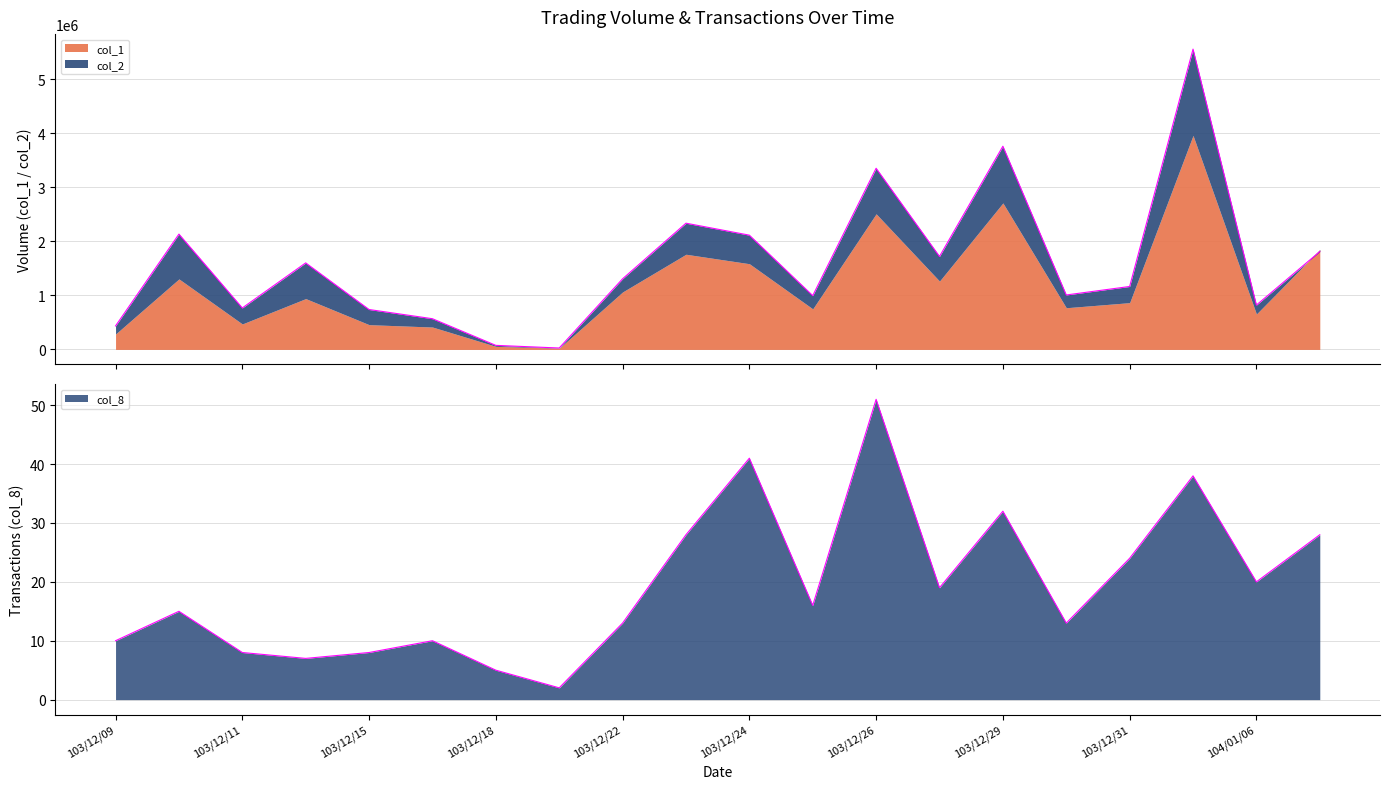

How many data points does each series have?

20